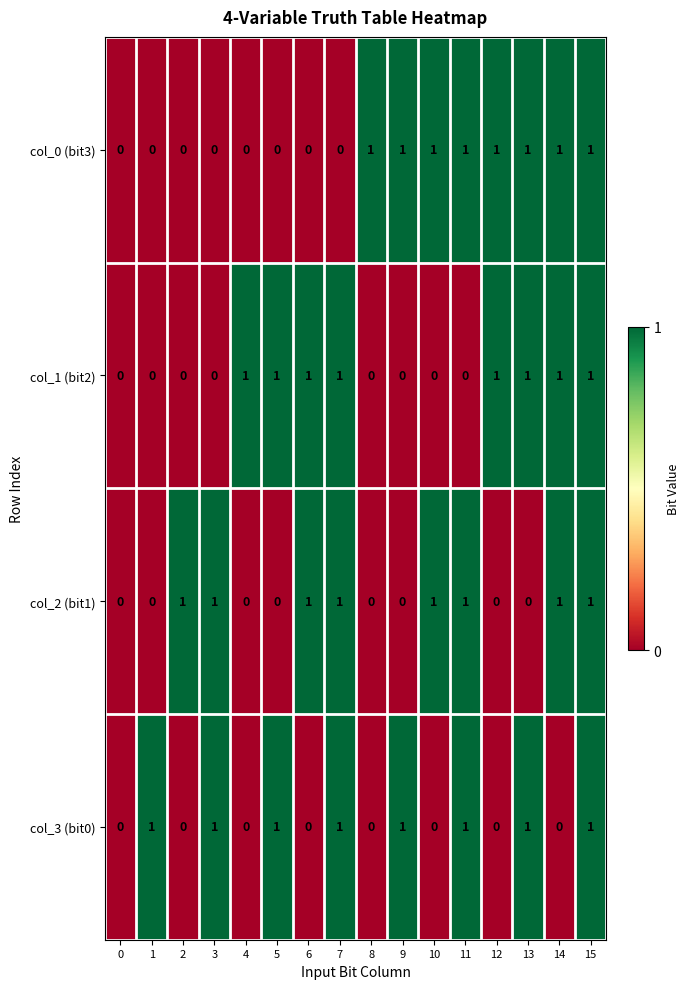

True or false: col_1 (bit2) has a value of 0 at 5.

False